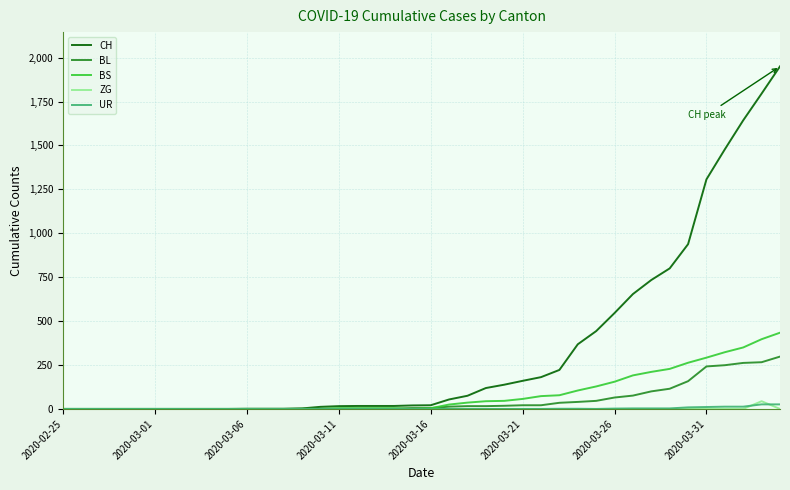

How many distinct data groups are displayed?

5